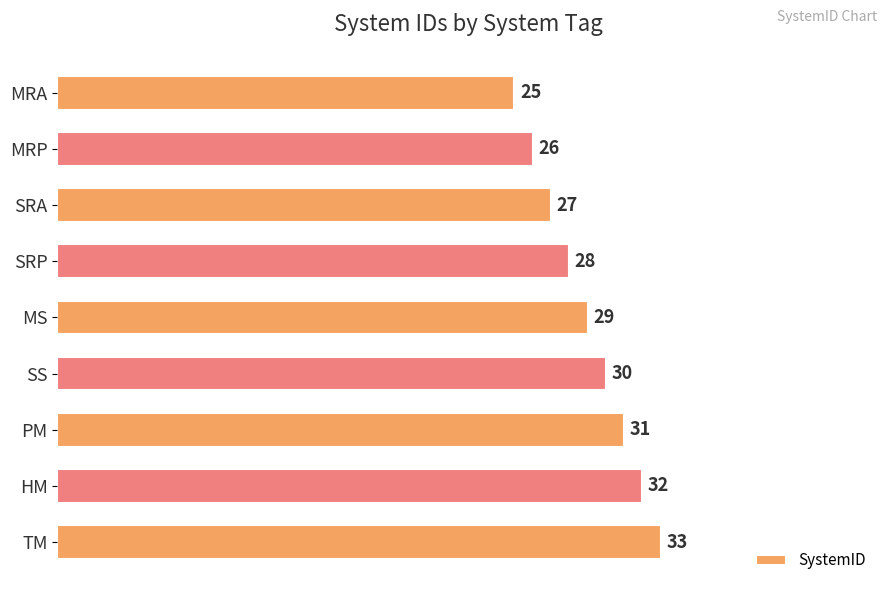

What is the difference between the maximum and minimum values?

8